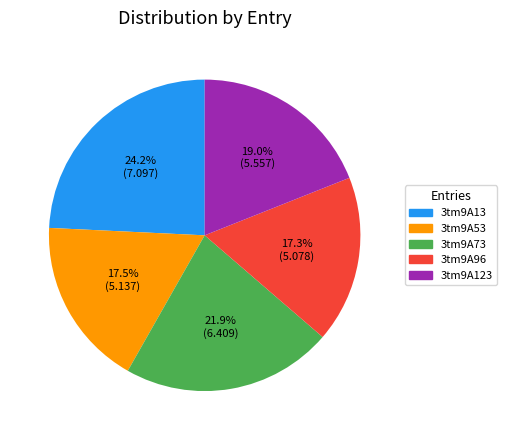

To the nearest percent, what is the combined percentage of 3tm9A13 and 3tm9A123?

43%